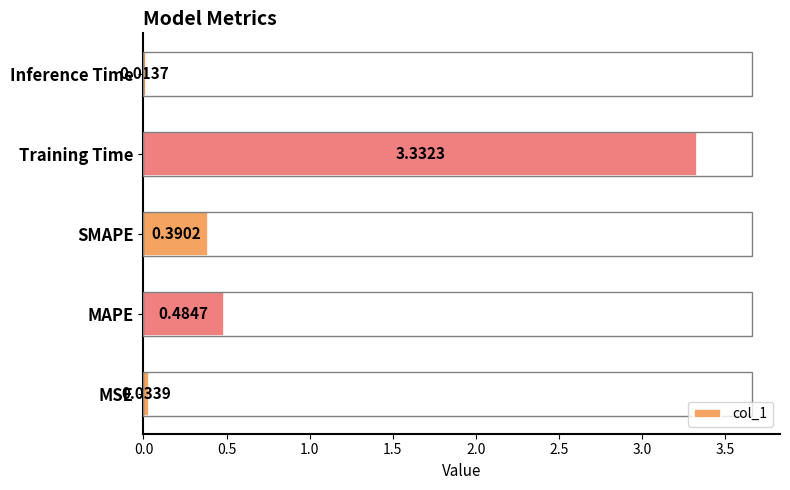

What is the change in value from MSE to SMAPE?

+0.4